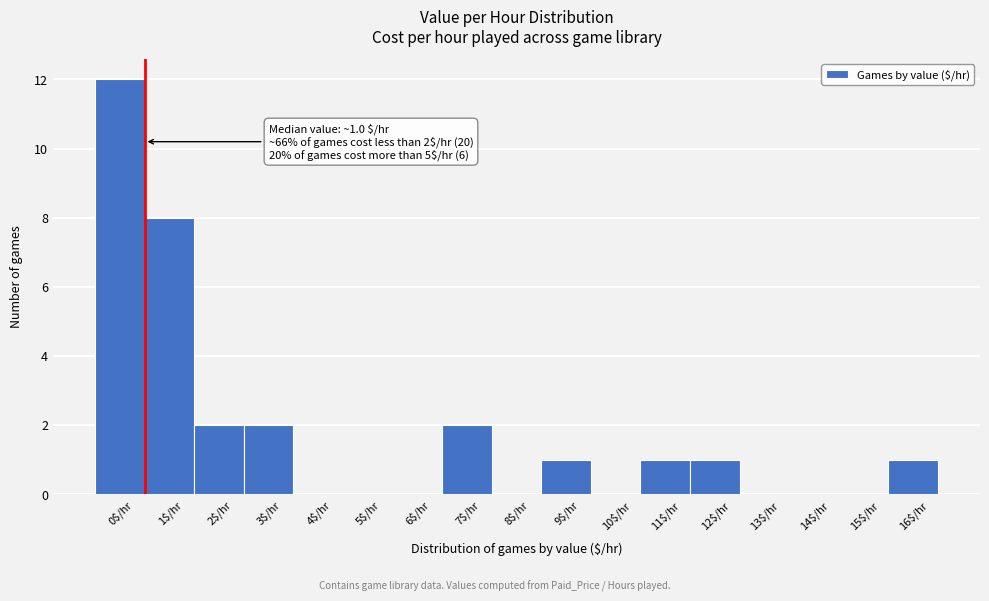

Where is the data nearest to the value 6?

1$/hr